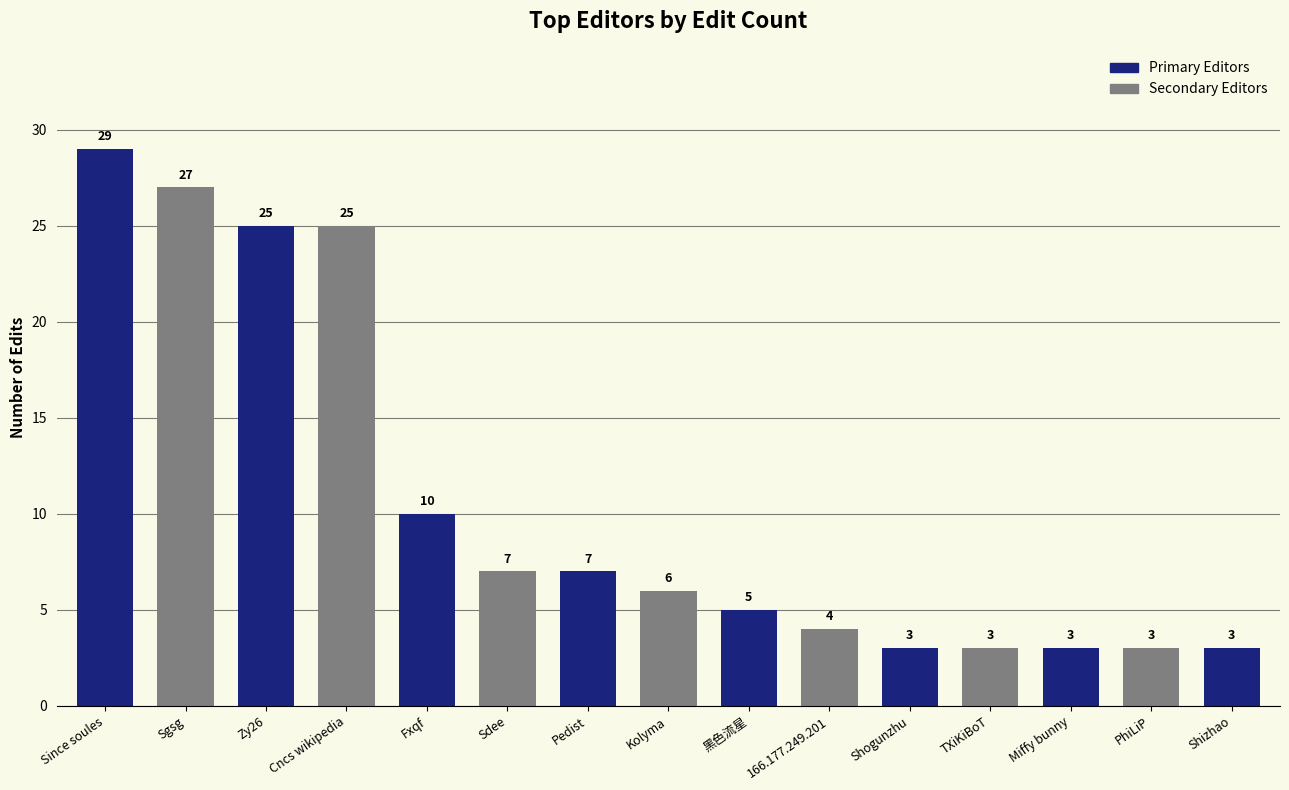

What is the value of the 11th bar from the left?

3